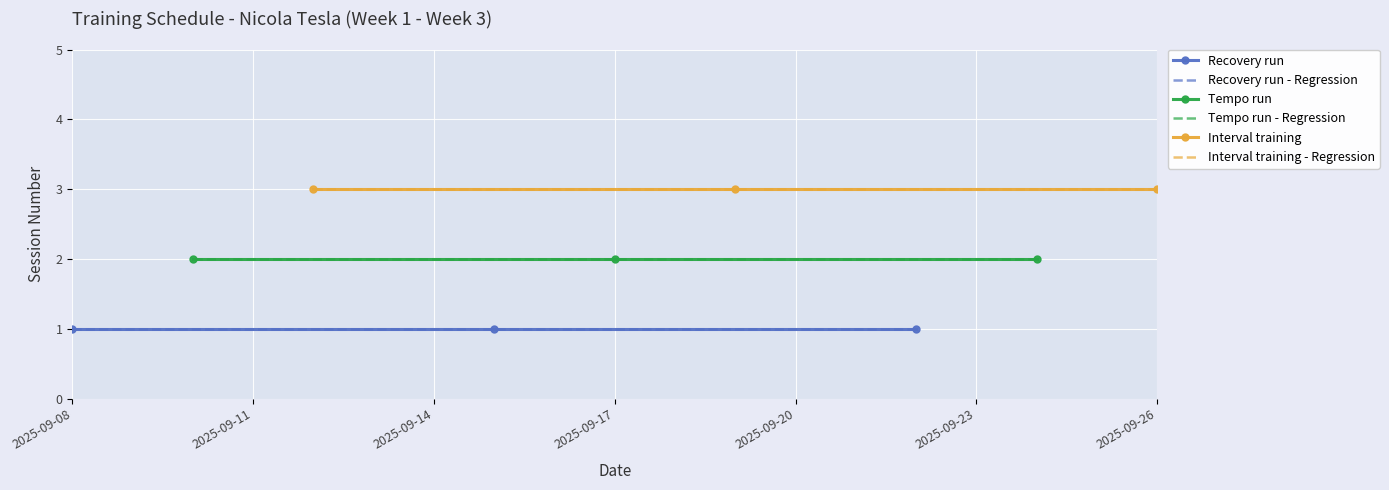

What is the smallest value displayed?

1